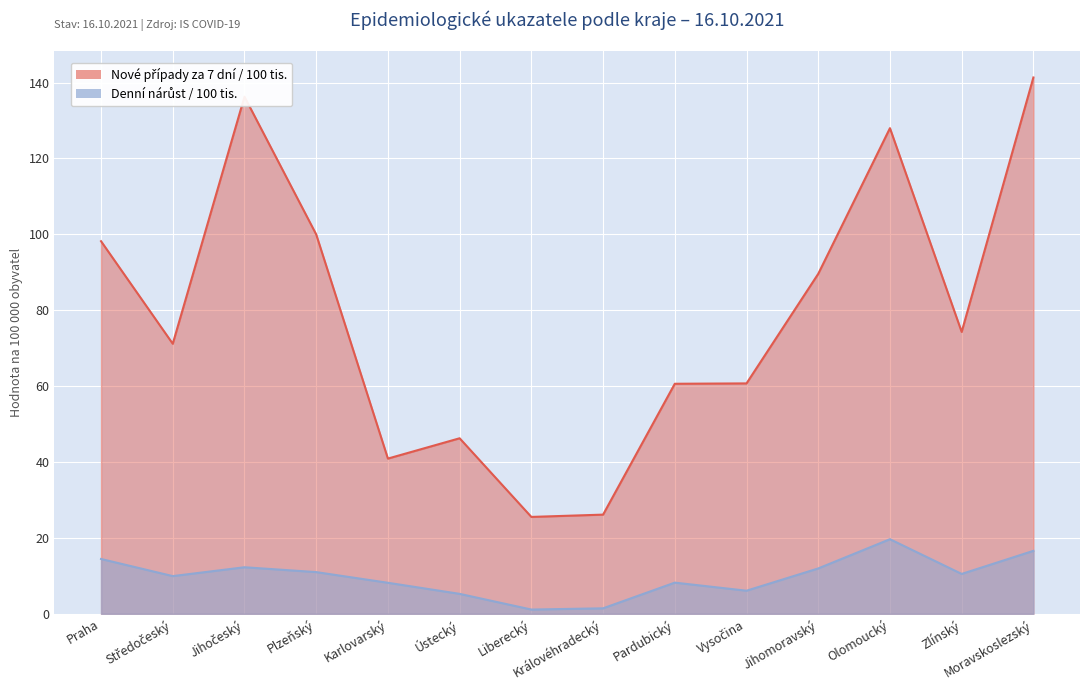

How many data points does each series have?

14